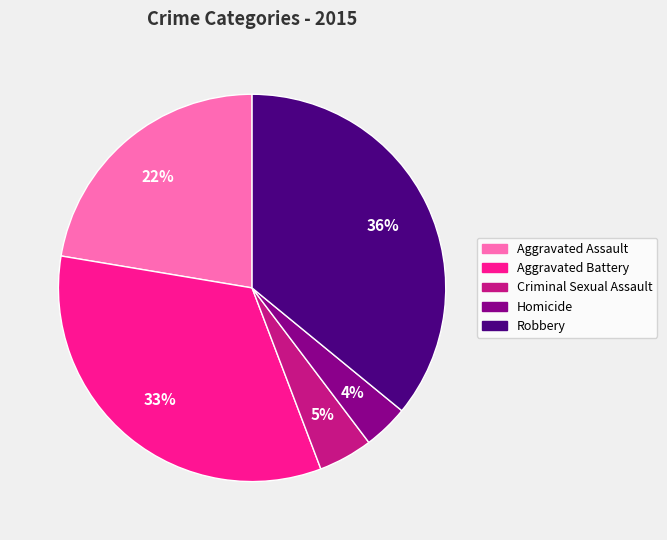

Is it true that Aggravated Battery is 33% of the pie?

True